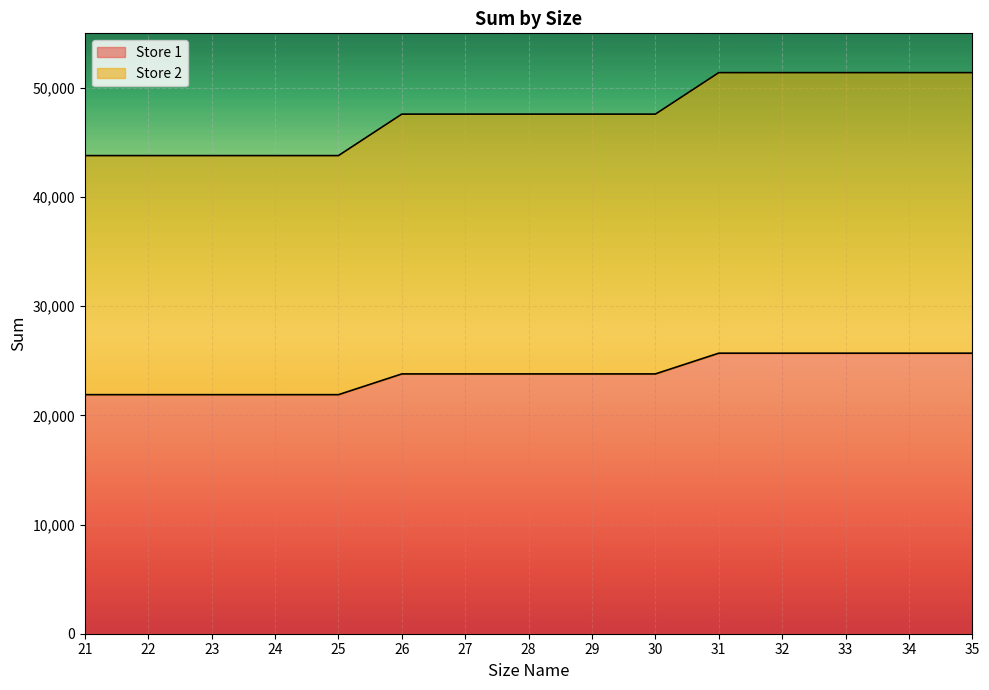

At which label is Store 1 closest to 23800?

26